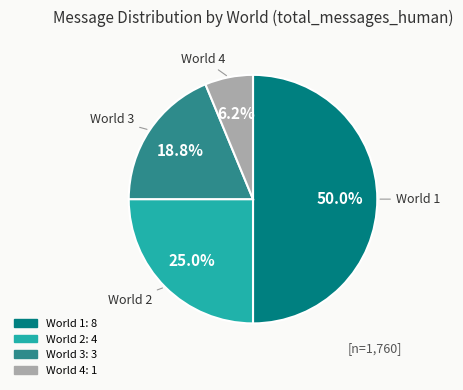

Which has a higher value, World 3 or World 2?

World 2